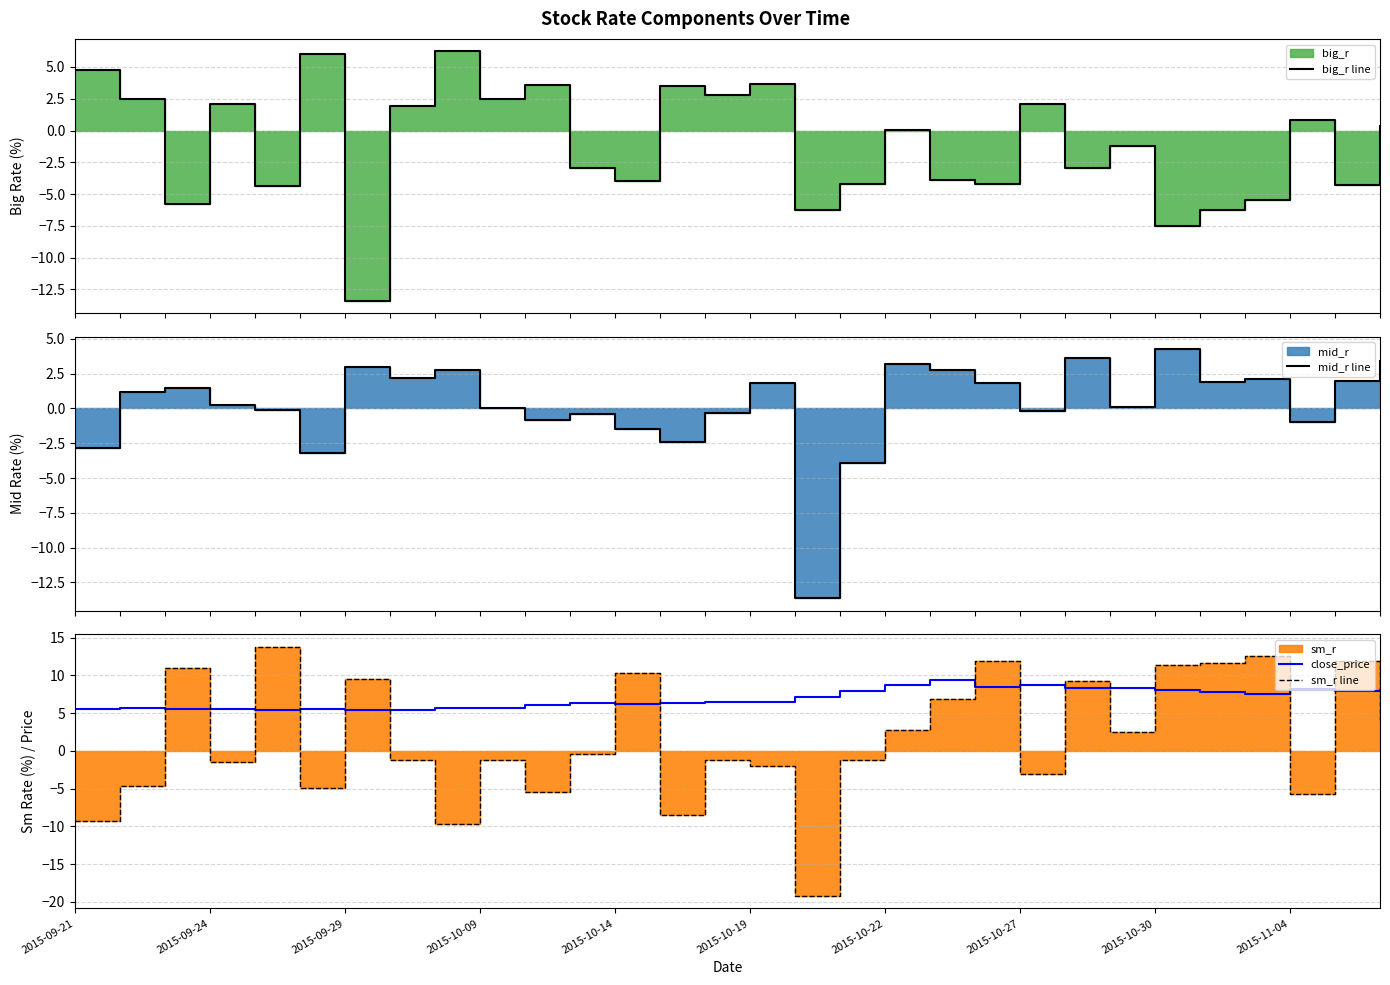

The value of mid_r line at 13 is -2.4. True or false?

True